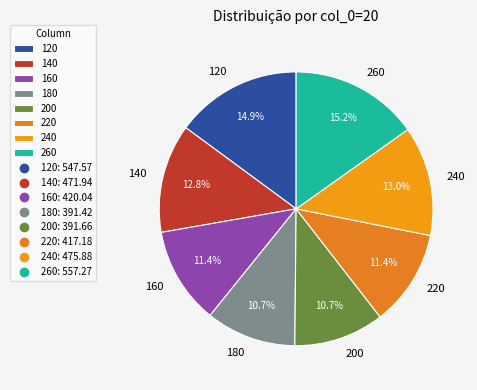

To the nearest percent, what is the difference between the 260 and 240 slice percentages?

2%